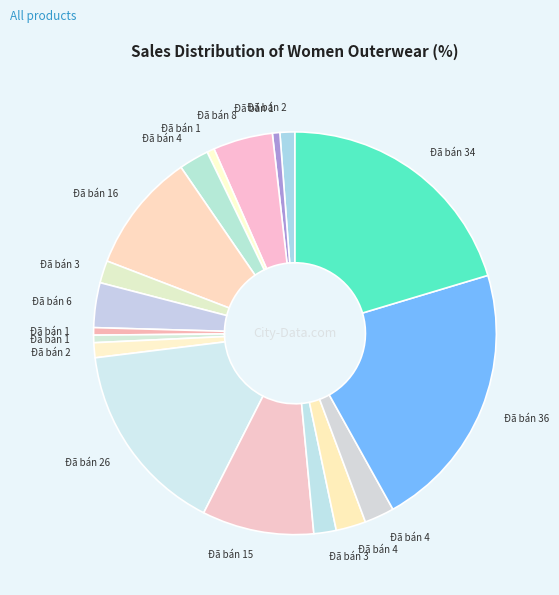

Count the number of slices in the pie.

18